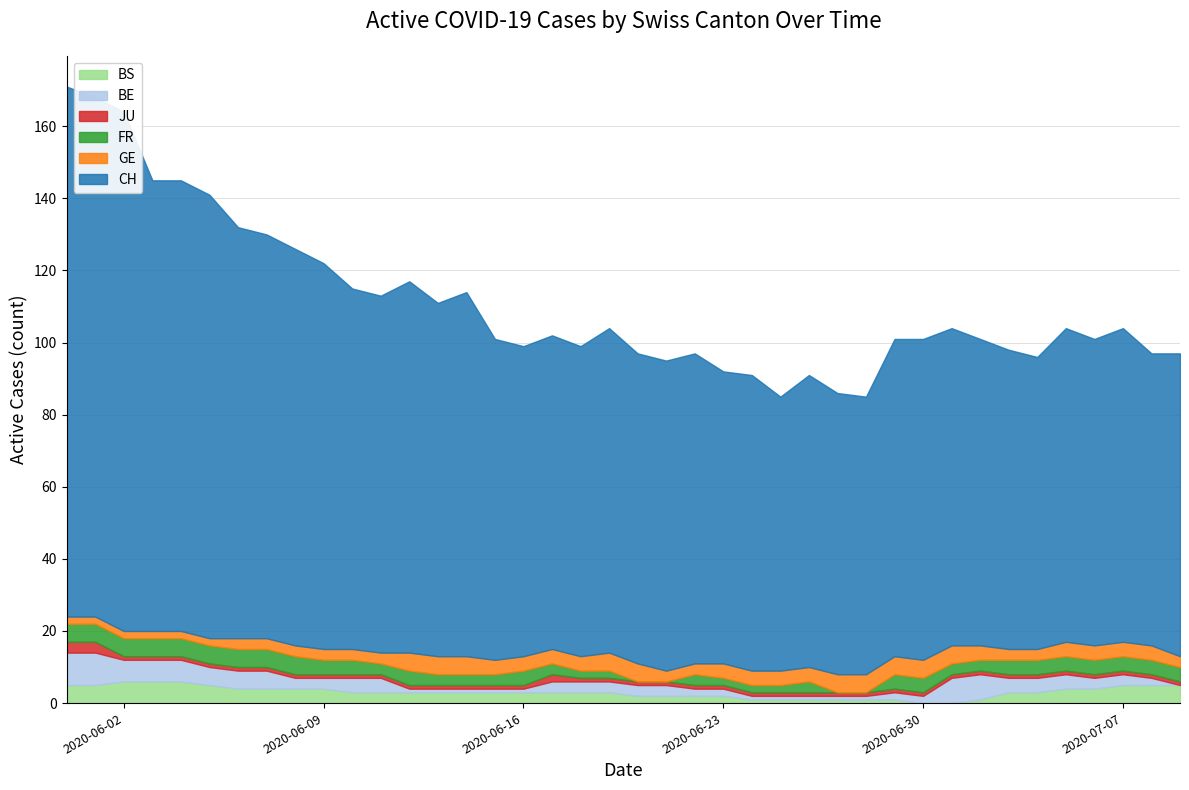

What is the label of the 5th point from the right?

2020-07-05